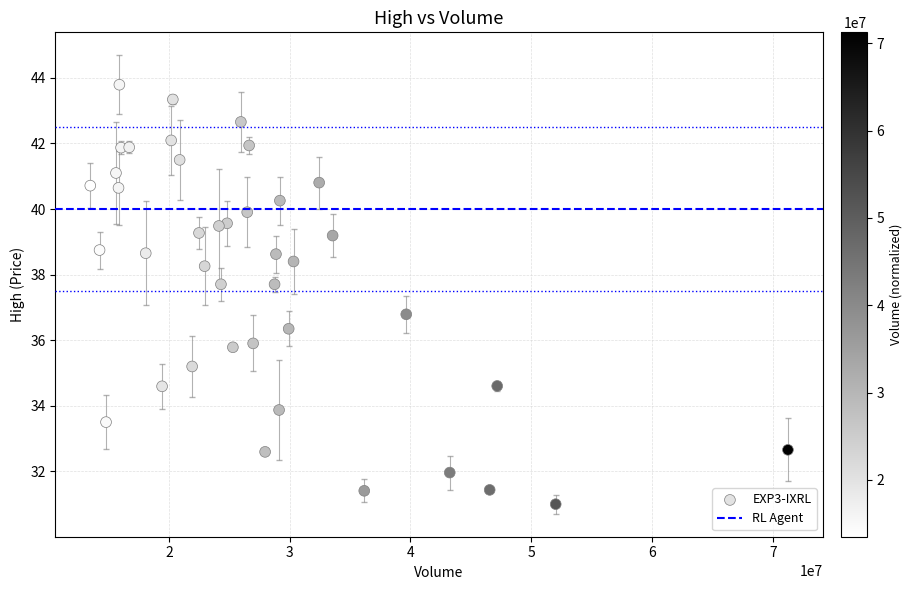

What Y value in the scatter plot is closest to 37?

36.8